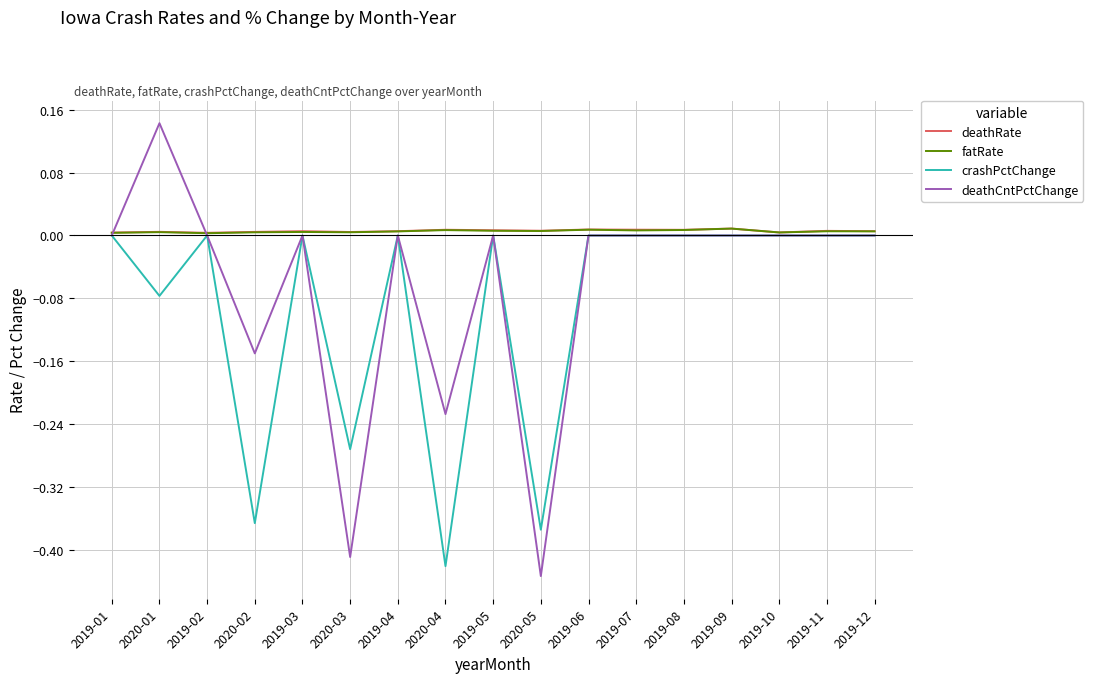

The value of fatRate at 2019-09 is 0.0. True or false?

True